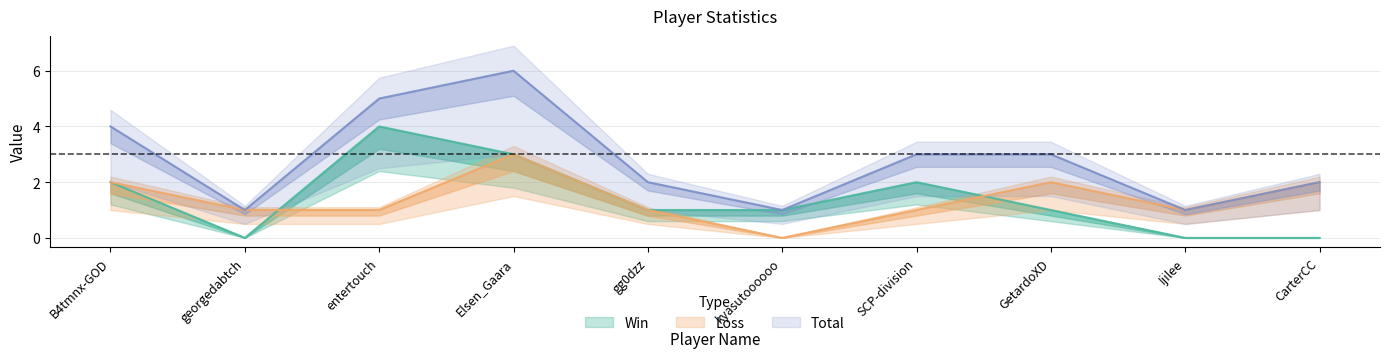

Rank the series at CarterCC from highest to lowest value.

Loss, Total, Win